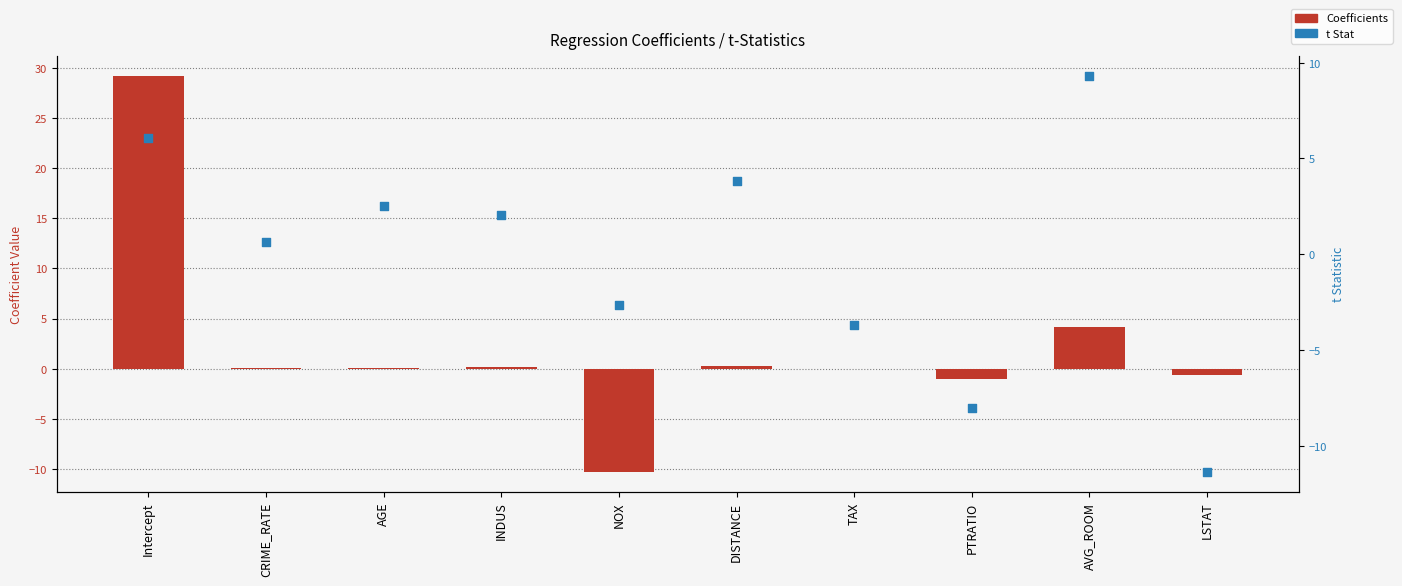

At which category is the sum across all series the highest?

Intercept